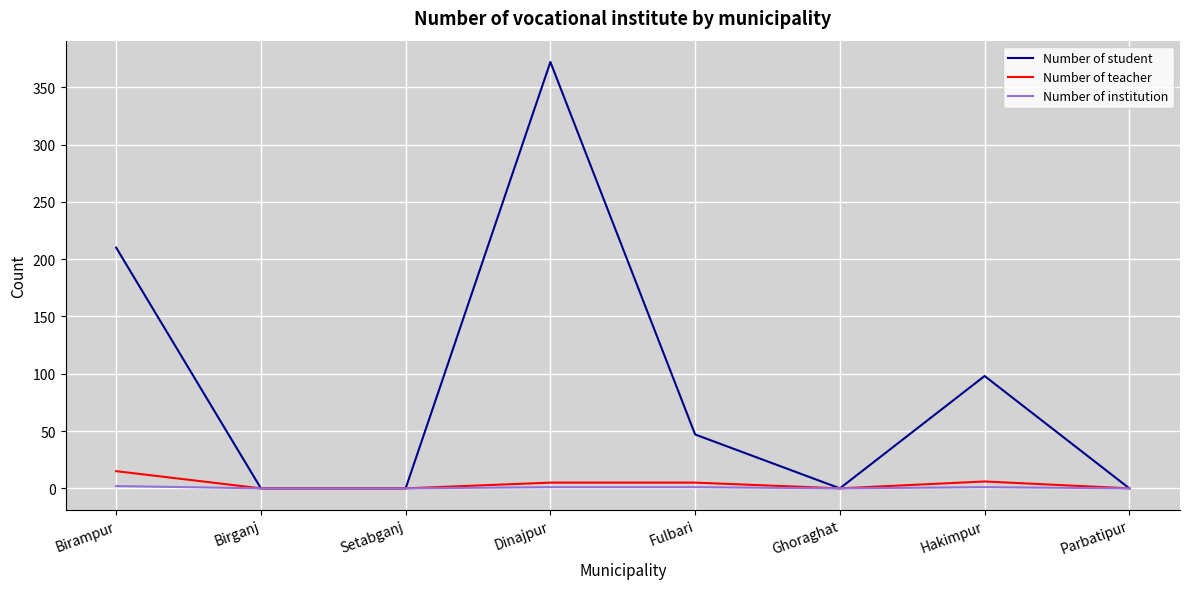

Which series has the widest spread of values?

Number of student